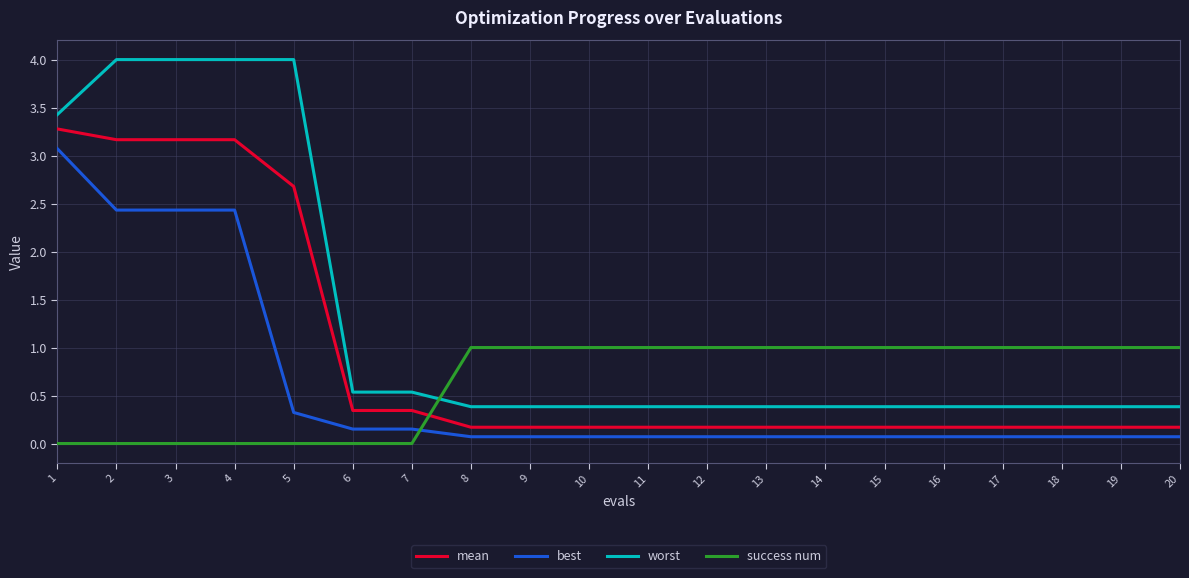

Is this an area chart (filled region under the line)?

No